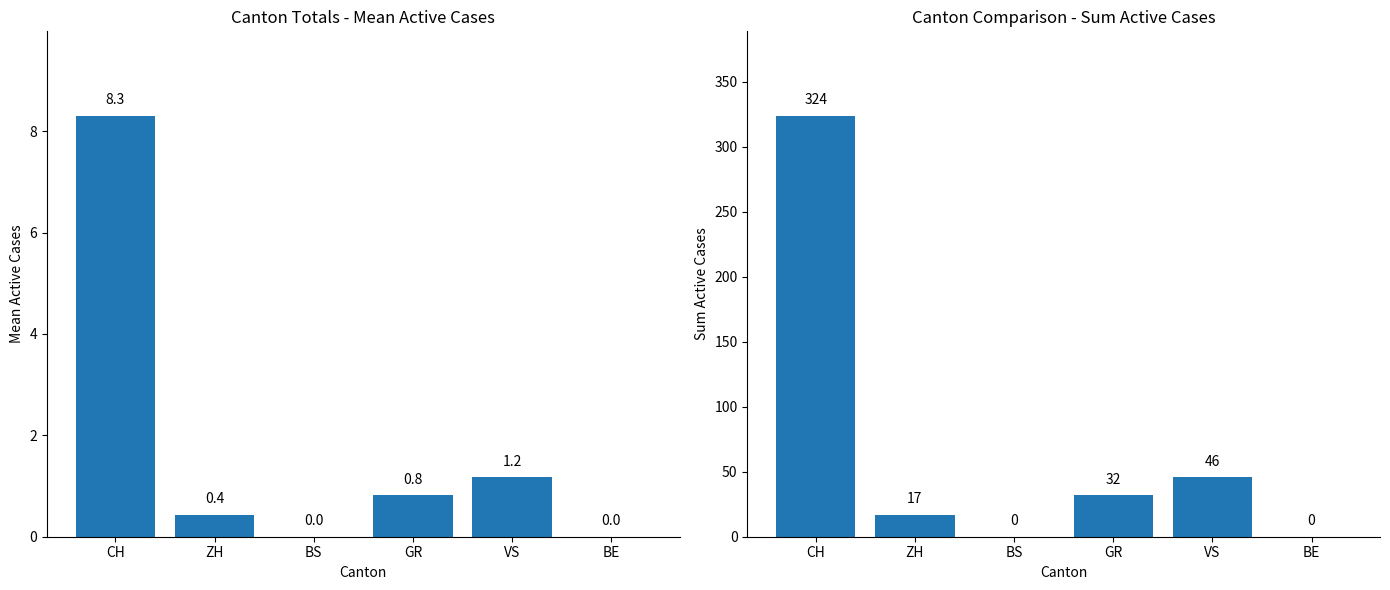

At which label does Sum Active Cases first exceed 32?

CH